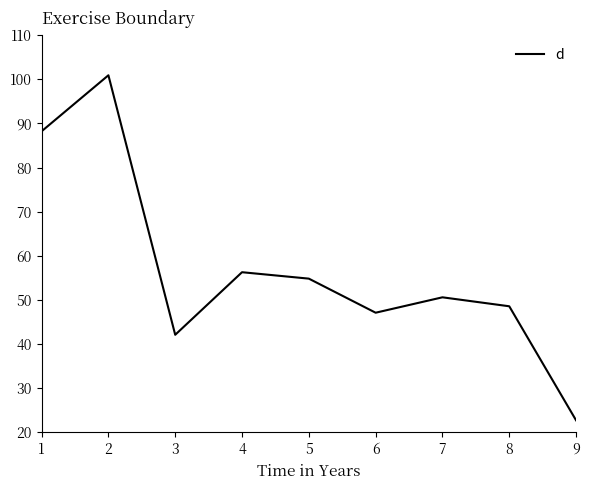

Rank the categories by value from highest to lowest.

2, 1, 4, 5, 7, 8, 6, 3, 9